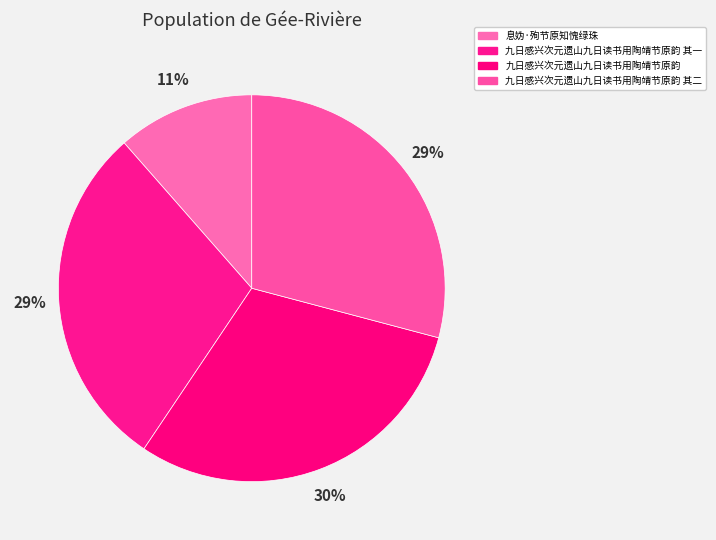

Do 息妫·殉节原知愧绿珠 and 九日感兴次元遗山九日读书用陶靖节原韵 together represent more than half of the pie?

No